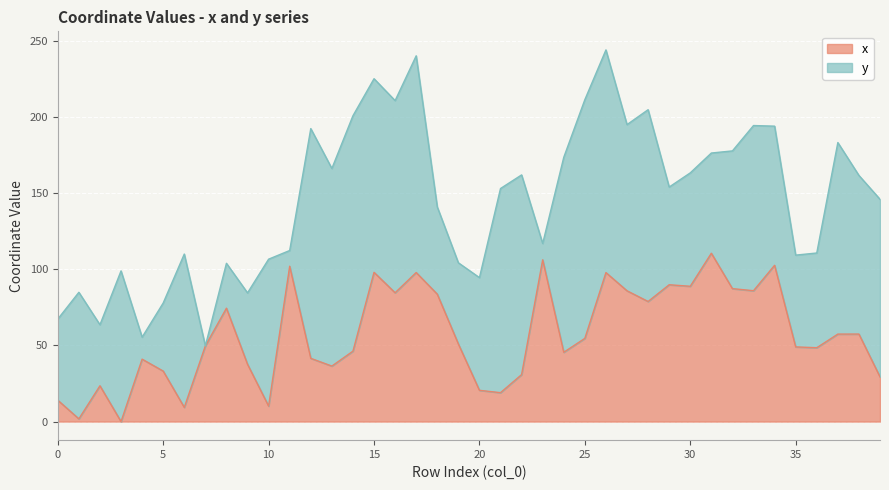

Rank the categories by value from lowest to highest.

3, 1, 6, 10, 0, 21, 20, 2, 39, 22, 5, 13, 9, 4, 12, 24, 14, 36, 35, 7, 19, 25, 37, 38, 8, 28, 18, 16, 27, 33, 32, 30, 29, 26, 17, 15, 11, 34, 23, 31